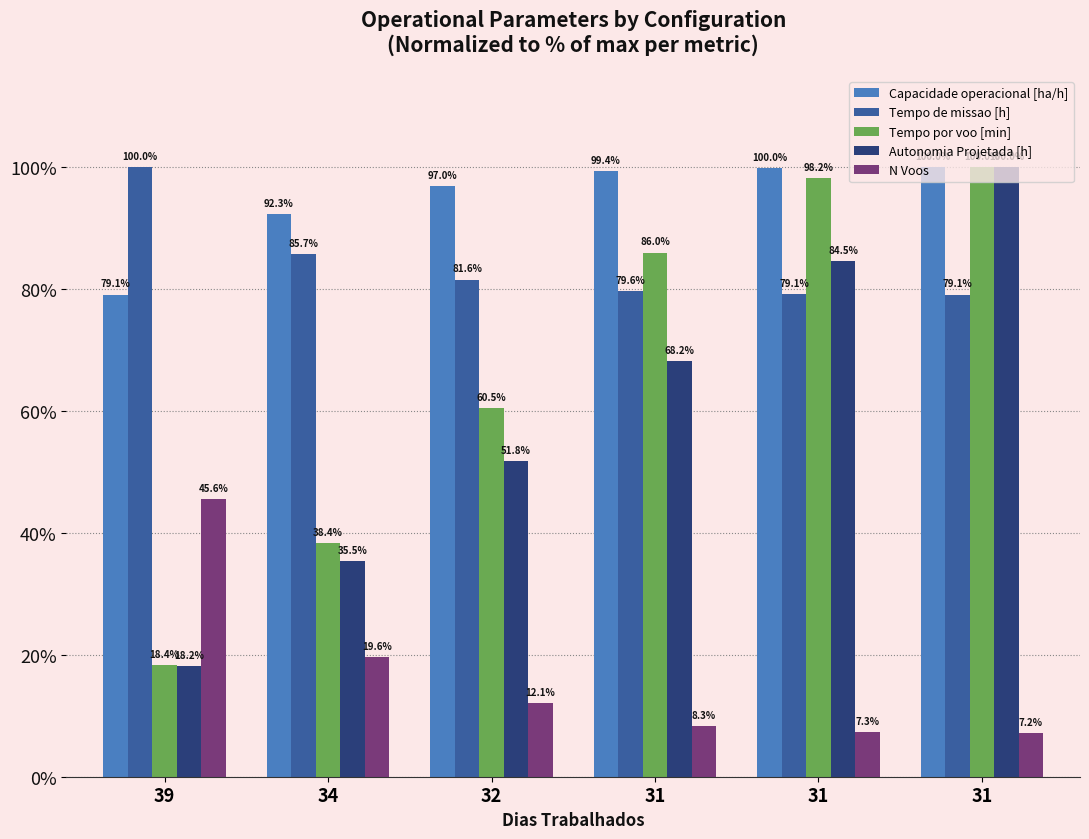

How many distinct data groups are displayed?

5